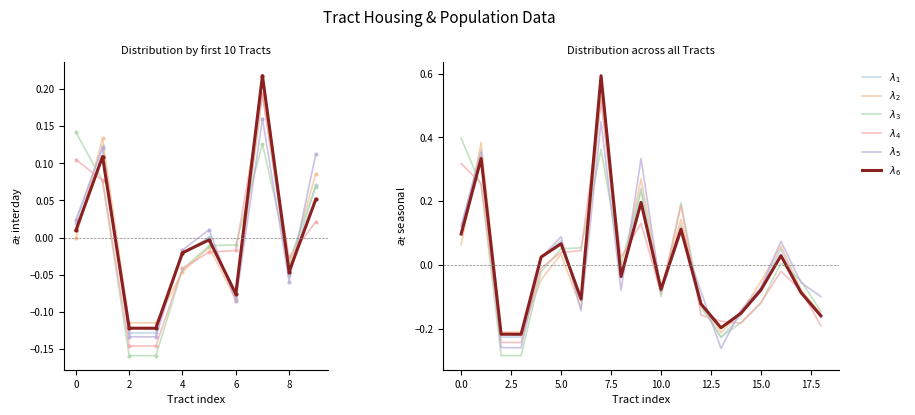

How many lines are shown in the chart?

6